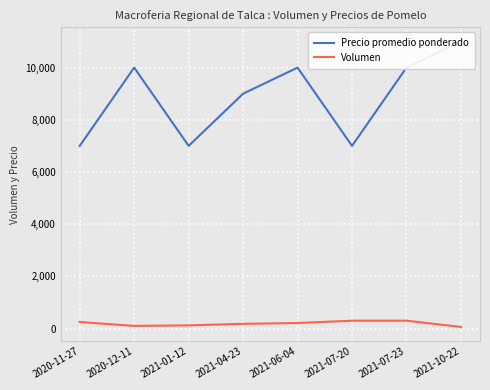

True or false: Precio promedio ponderado has more than 2 interior local peaks.

False